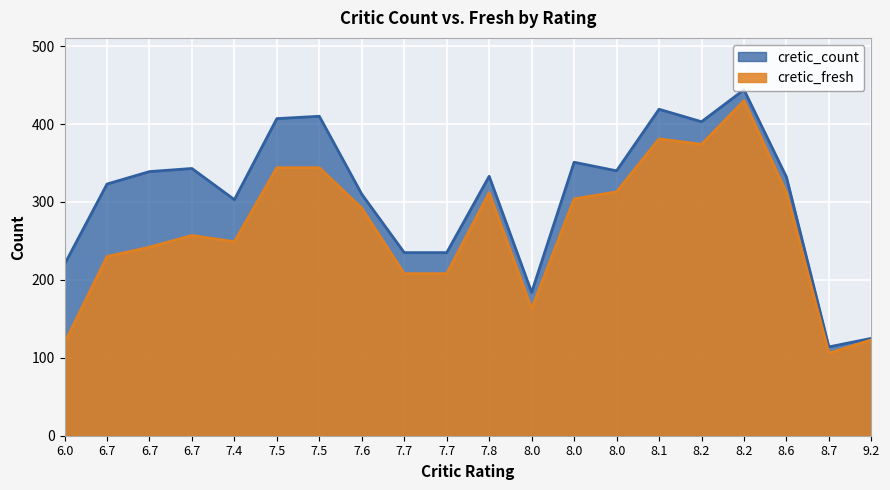

What are all the series names shown in the legend?

cretic_count, cretic_fresh